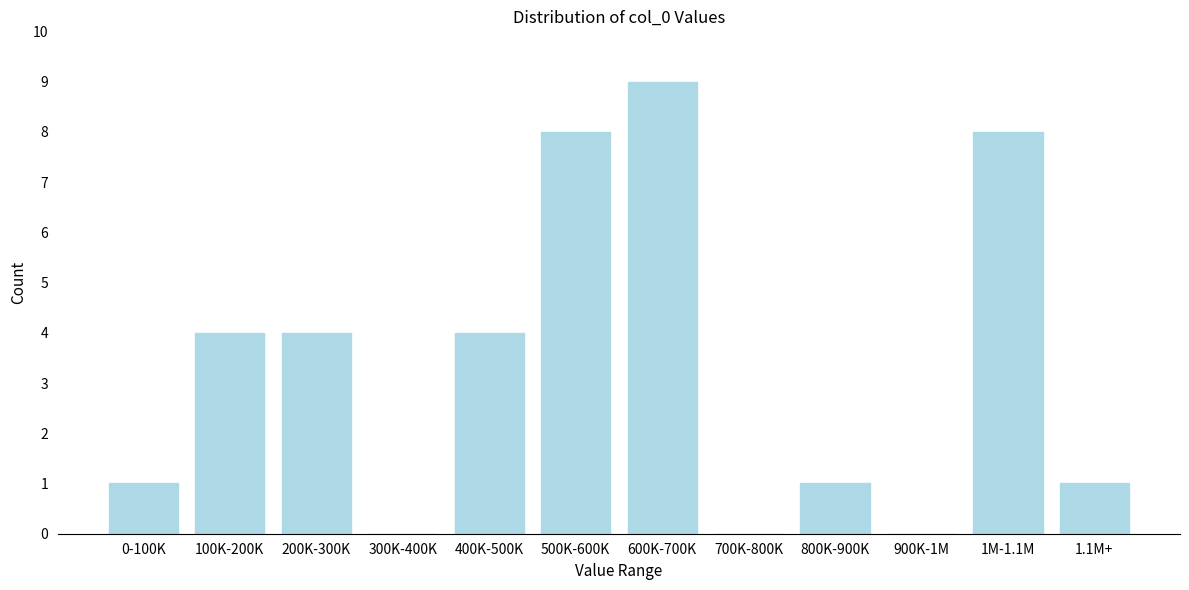

Reading right to left, extract all data points from this chart.

1.1M+=1	1M-1.1M=8	900K-1M=0	800K-900K=1	700K-800K=0	600K-700K=9	500K-600K=8	400K-500K=4	300K-400K=0	200K-300K=4	100K-200K=4	0-100K=1